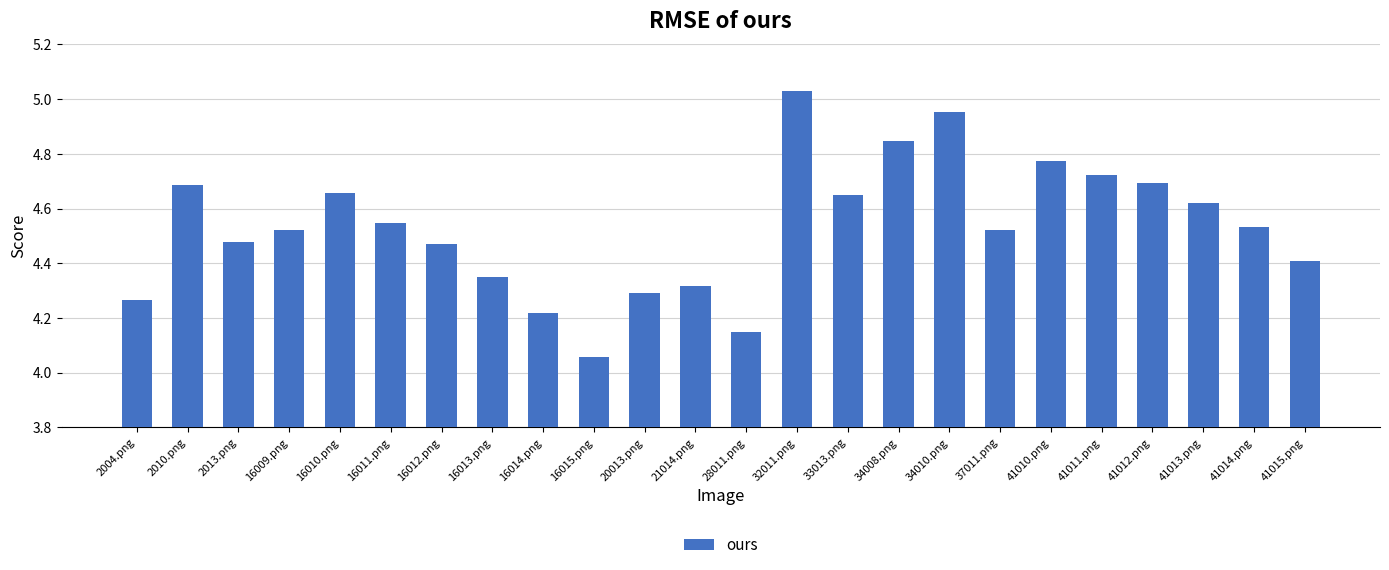

What is the label of the 21st bar from the left?

41012.png